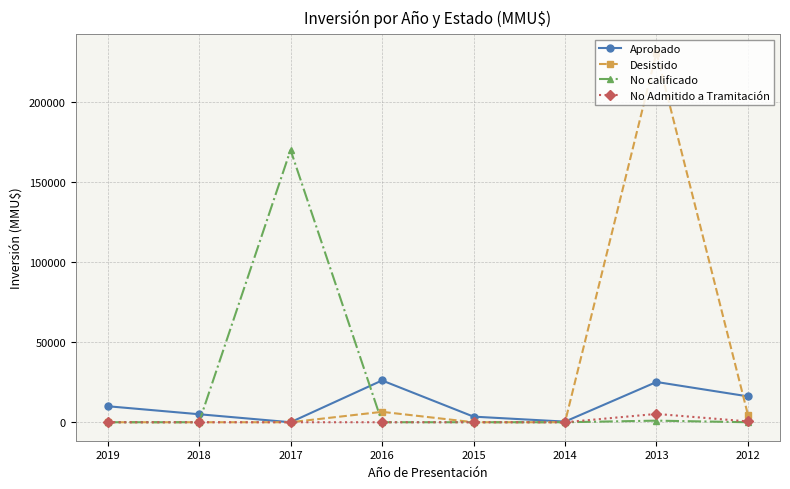

List the series in order of their peak value, highest first.

Desistido, No calificado, Aprobado, No Admitido a Tramitación